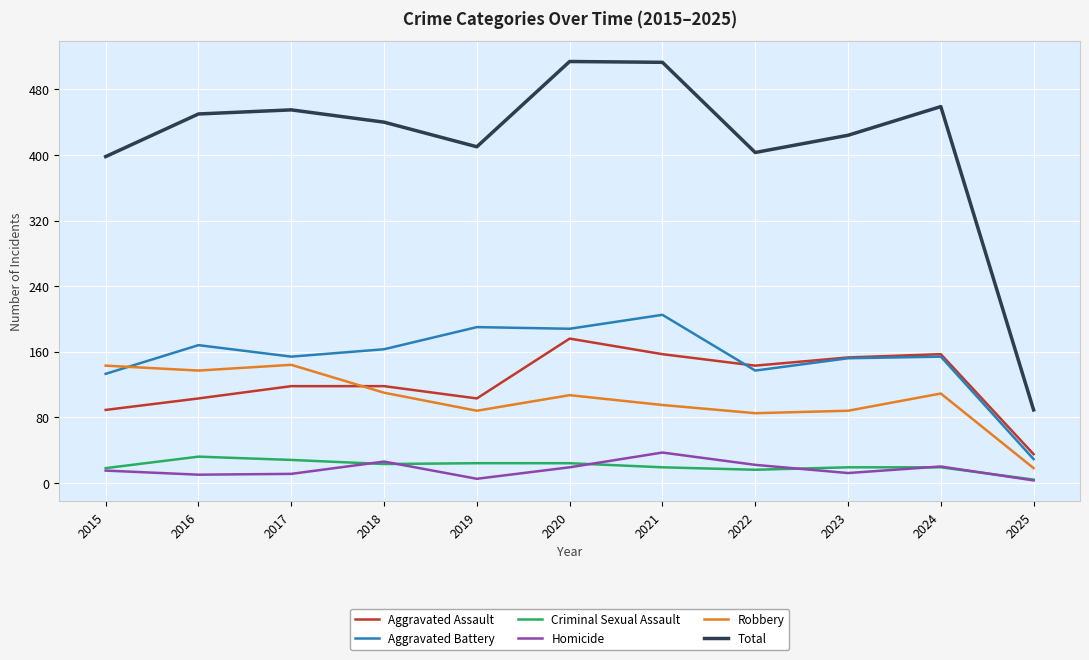

What is the minimum value for Aggravated Battery?

29